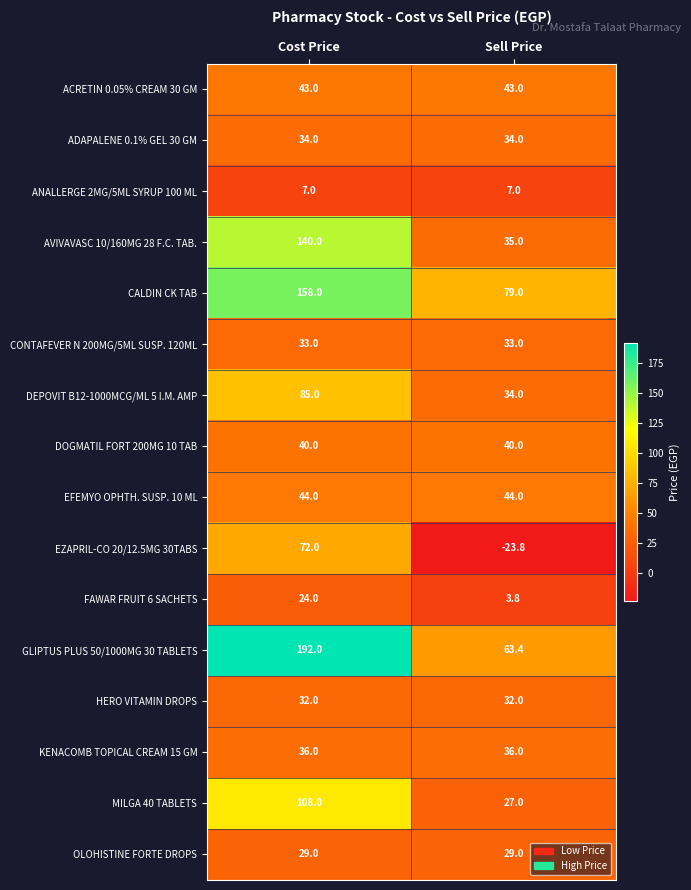

The ACRETIN 0.05% CREAM 30 GM series shows 60.0 at Cost Price. True or false?

False